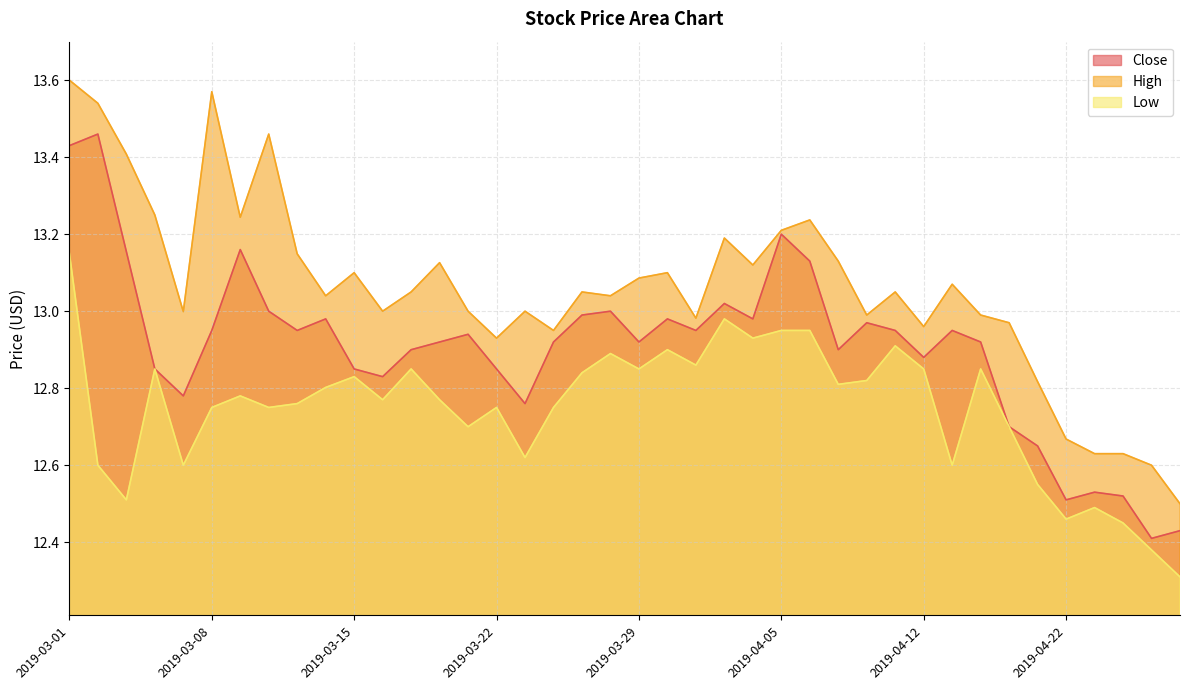

List the series in order of their overall mean, lowest first.

Low, Close, High